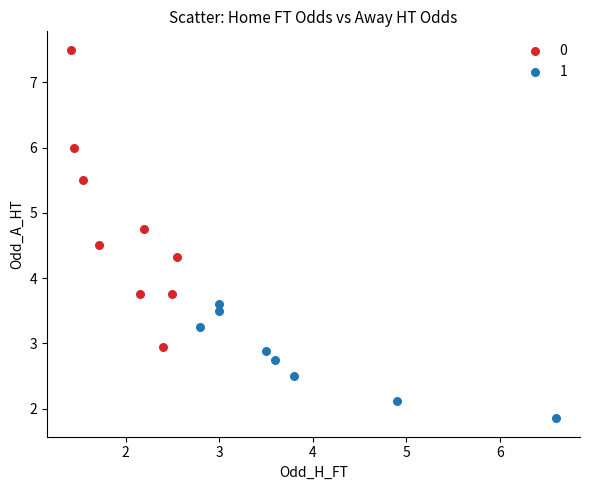

What are all the series names shown in the legend?

0, 1